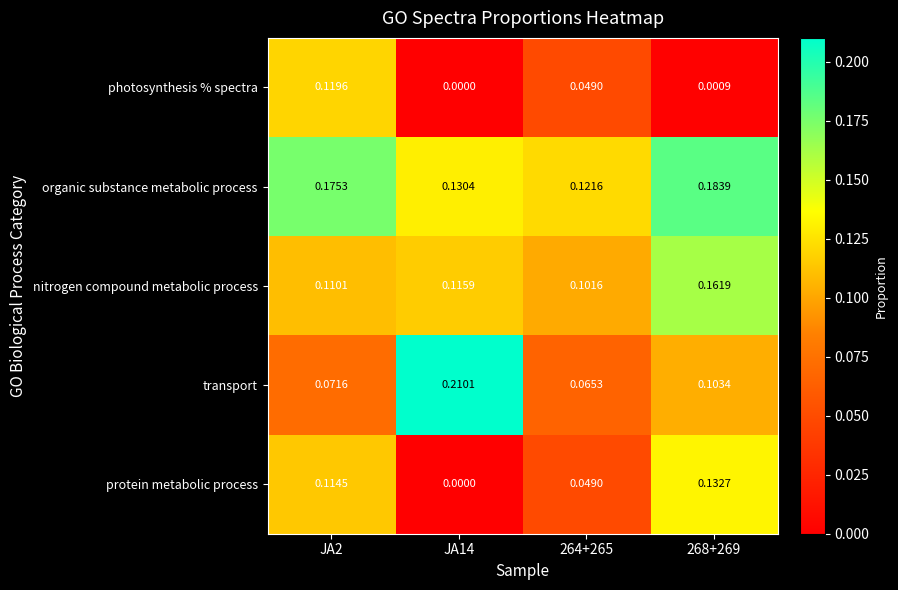

Which series has the largest total across all categories?

organic substance metabolic process